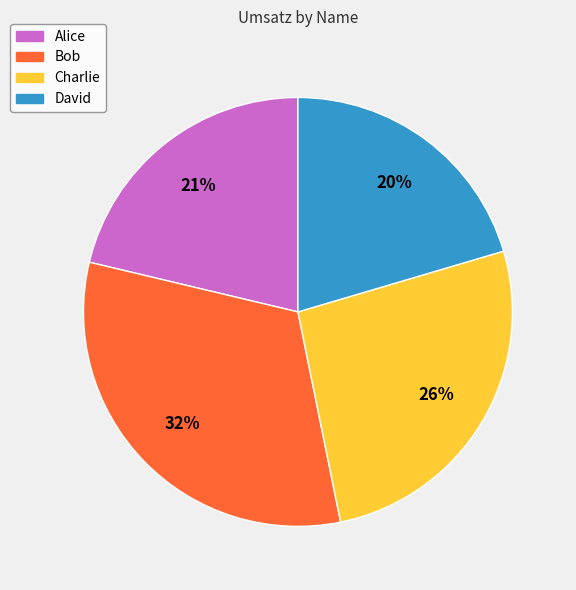

True or false: Charlie accounts for 26% of the total.

True